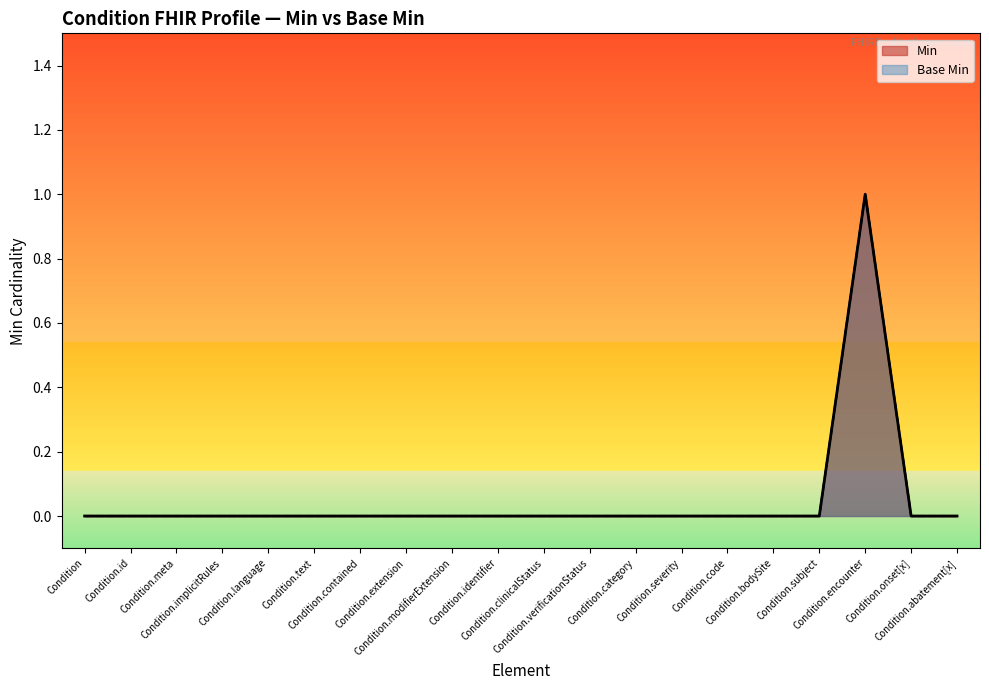

What is the sum of all Base Min values?

1